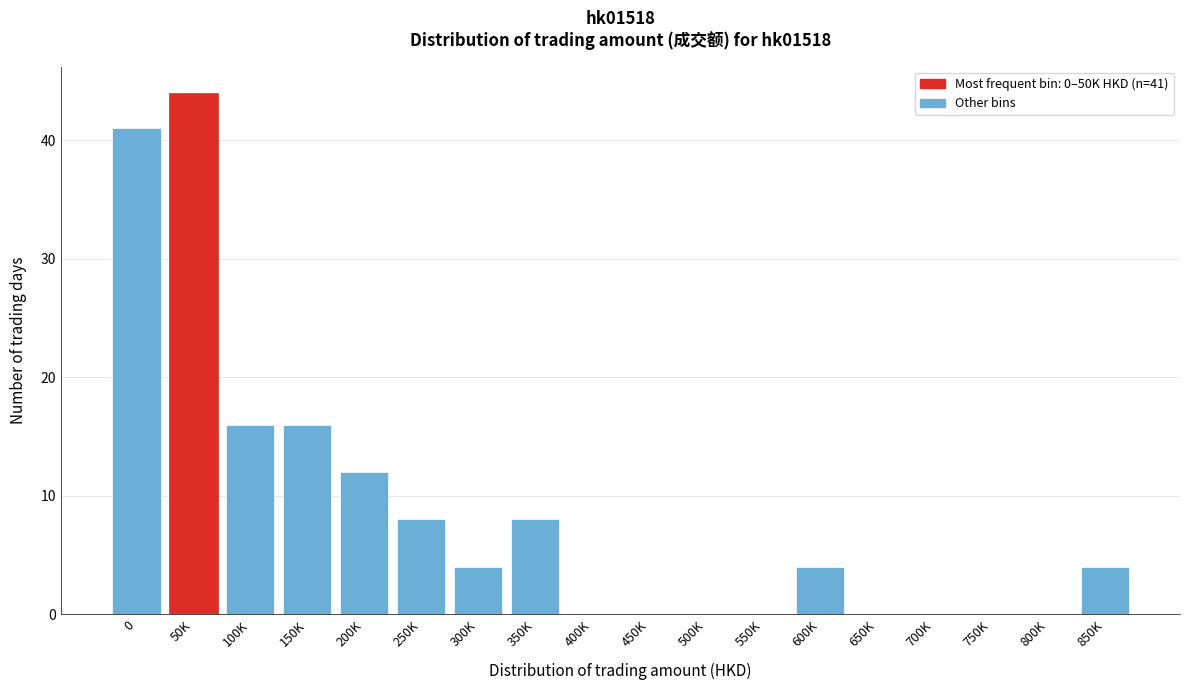

Reading right to left, what are all the values shown in this chart?

850K=4	800K=0	750K=0	700K=0	650K=0	600K=4	550K=0	500K=0	450K=0	400K=0	350K=8	300K=4	250K=8	200K=12	150K=16	100K=16	50K=44	0=41